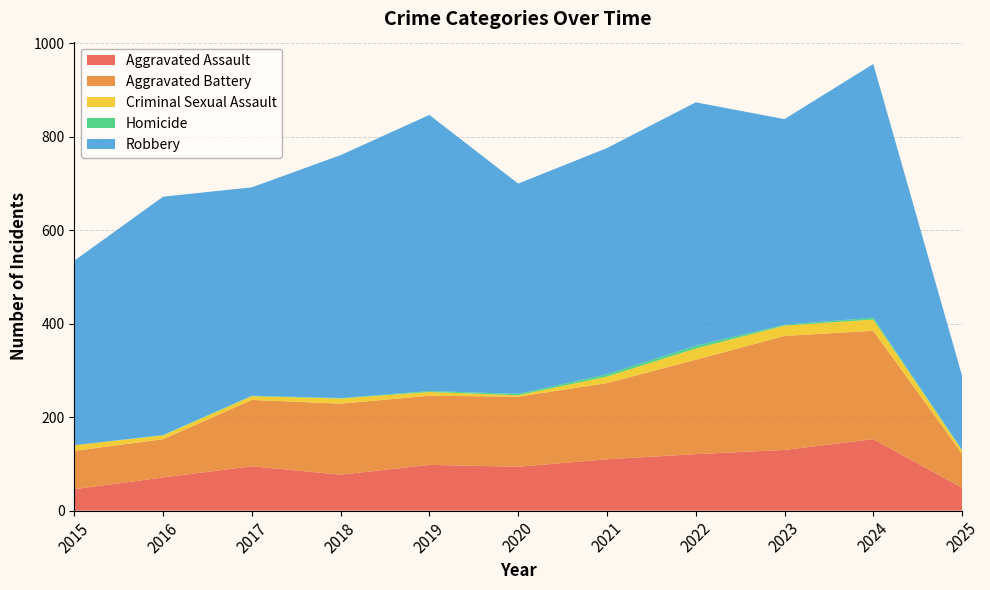

Reading left to right, list all the values displayed in this chart.

Aggravated Assault: 2015=46	2016=71	2017=95	2018=77	2019=98	2020=94	2021=110	2022=121	2023=130	2024=153	2025=49
Aggravated Battery: 2015=82	2016=82	2017=142	2018=152	2019=148	2020=150	2021=163	2022=202	2023=244	2024=232	2025=73
Criminal Sexual Assault: 2015=12	2016=8	2017=8	2018=11	2019=8	2020=3	2021=14	2022=24	2023=22	2024=24	2025=7
Homicide: 2015=0	2016=1	2017=1	2018=1	2019=2	2020=3	2021=5	2022=6	2023=2	2024=4	2025=1
Robbery: 2015=395	2016=510	2017=446	2018=520	2019=591	2020=450	2021=484	2022=521	2023=440	2024=543	2025=159